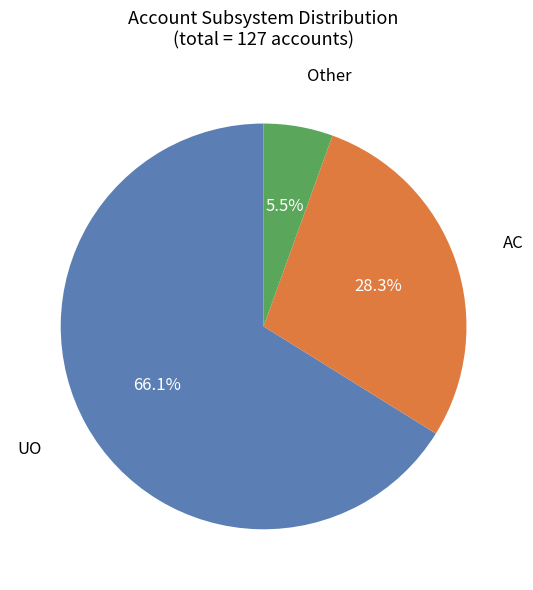

Does any single category account for the majority?

Yes